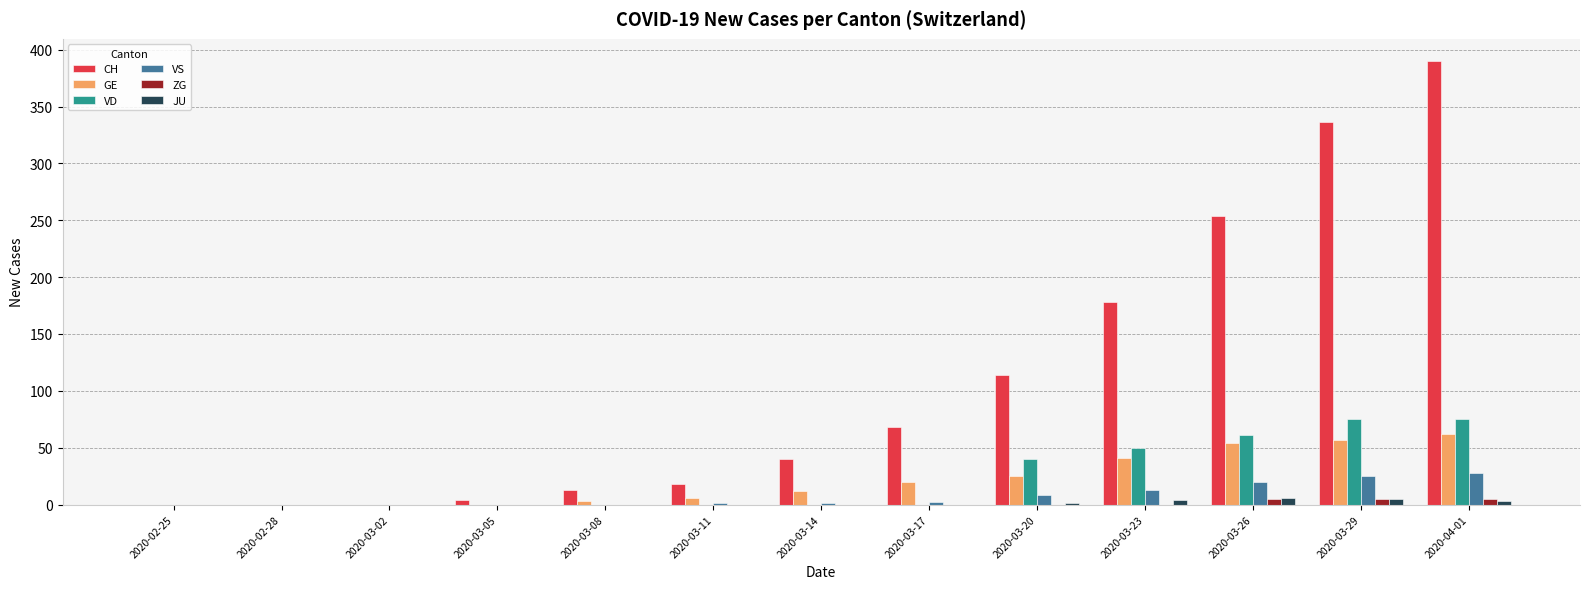

Which series has the widest spread of values?

CH